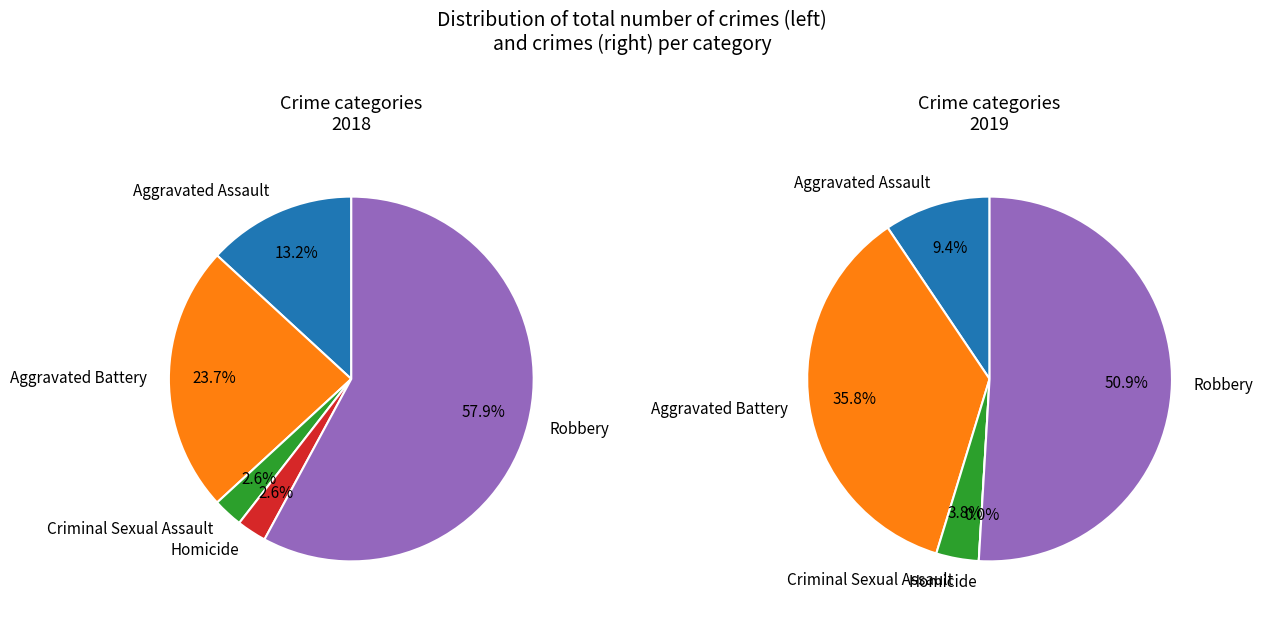

What is the spread (max minus min) of values at 4?

5